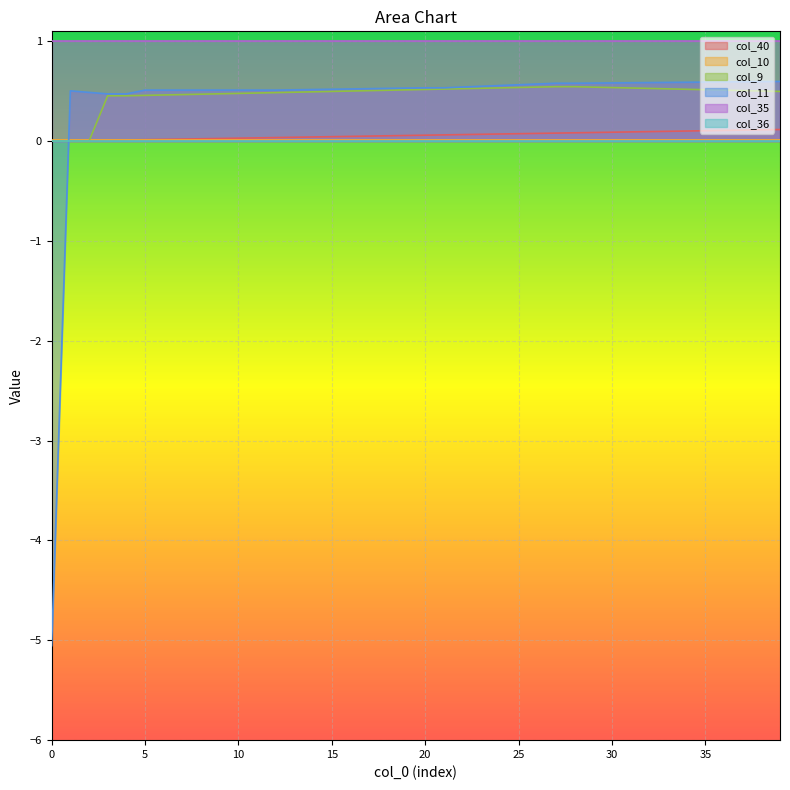

List the labels in order of col_40 value, largest first.

39, 38, 37, 36, 35, 34, 33, 32, 31, 30, 29, 28, 27, 26, 25, 24, 23, 22, 21, 20, 19, 18, 17, 16, 15, 14, 13, 12, 11, 10, 9, 8, 7, 6, 5, 4, 3, 2, 1, 0